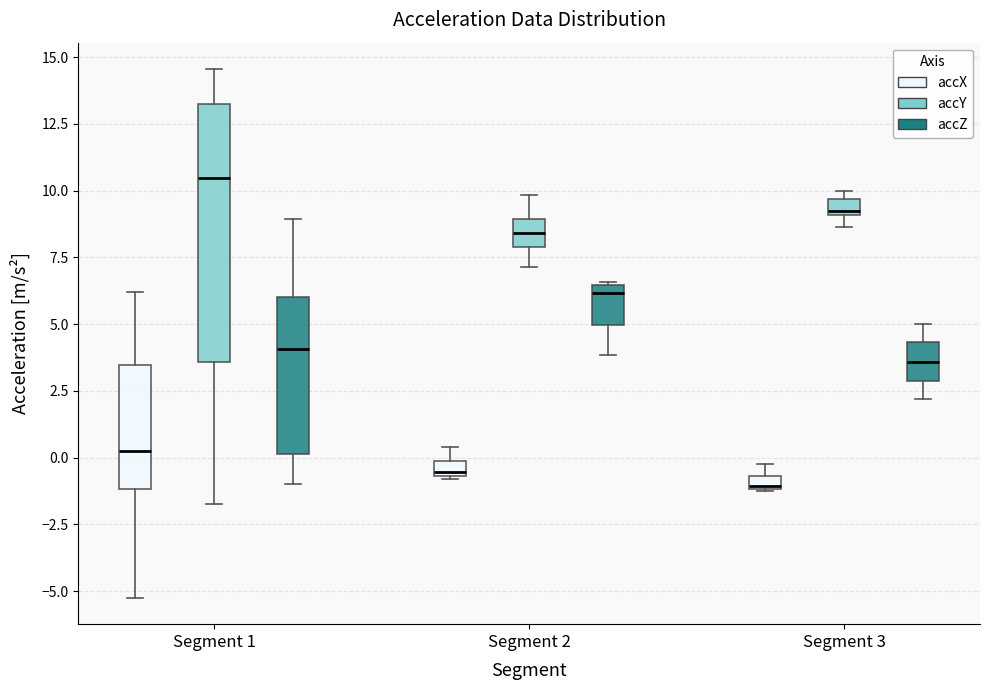

Which box has the lowest median line?

Segment 3 (accX)